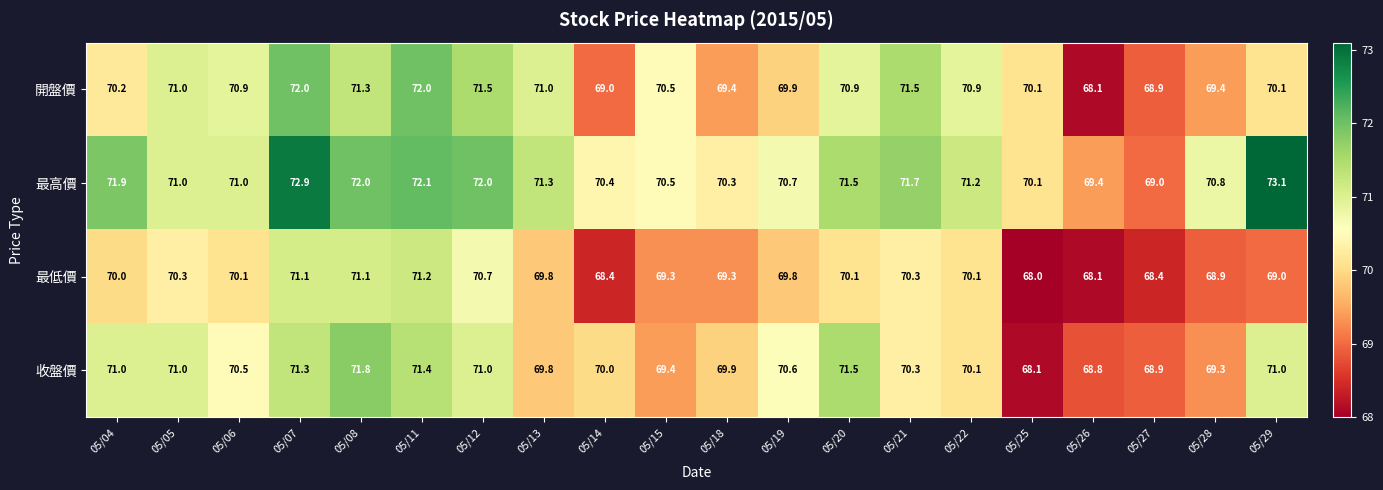

Which series has the largest total across all categories?

最高價